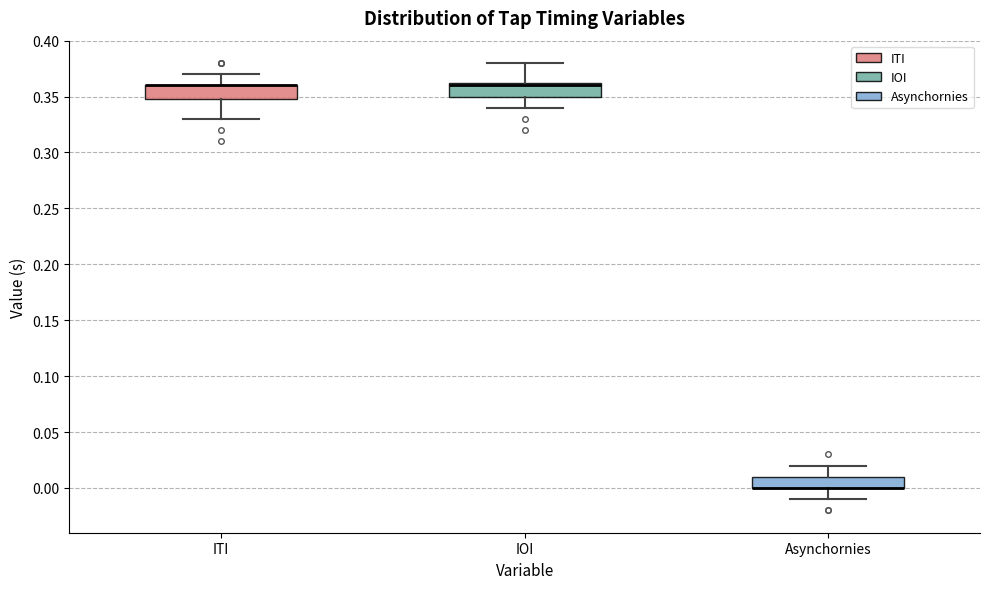

Reading left to right, transcribe this box plot: for each box, give where its median line is, the range the box spans, and where its two whiskers end, as read against the y-axis. The values are not printed on the chart, so give them approximately, as read against the axis.

ITI: median 0.360 (drawn on the box's upper edge), box 0.350 to 0.360, whiskers 0.330 to 0.370
IOI: median 0.360, box 0.350 to 0.365, whiskers 0.340 to 0.380
Asynchornies: median 0.000 (drawn on the box's lower edge), box 0.000 to 0.010, whiskers -0.010 to 0.020